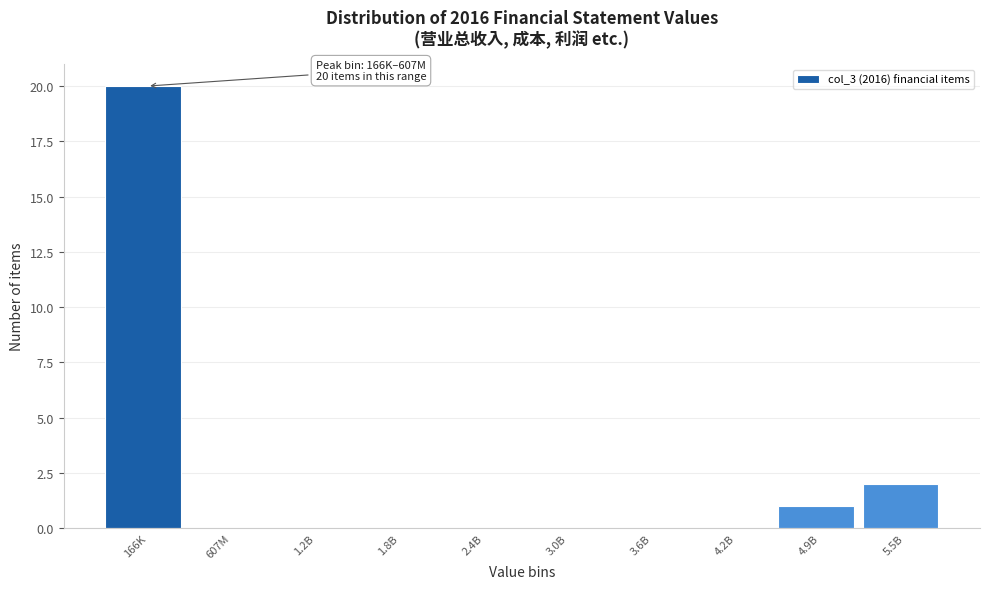

Reading left to right, what are all the values shown in this chart?

166K=20	607M=0	1.2B=0	1.8B=0	2.4B=0	3.0B=0	3.6B=0	4.2B=0	4.9B=1	5.5B=2